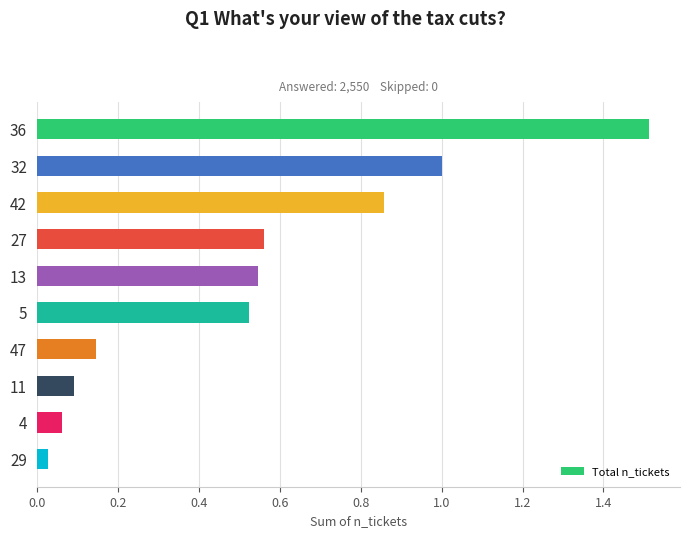

What position from the top is 13?

5